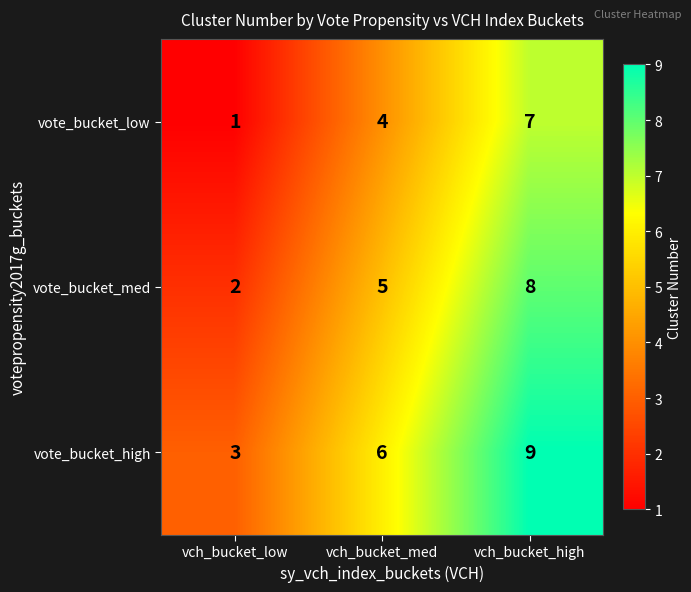

The value of vote_bucket_low at vch_bucket_low is 0. True or false?

False